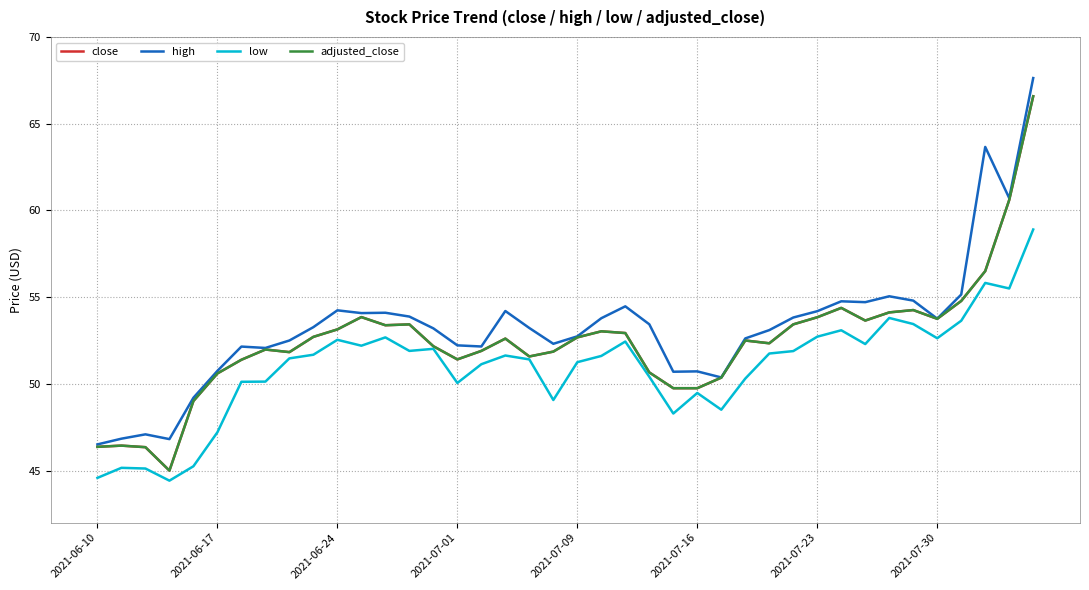

Does the chart have visible grid lines?

Yes